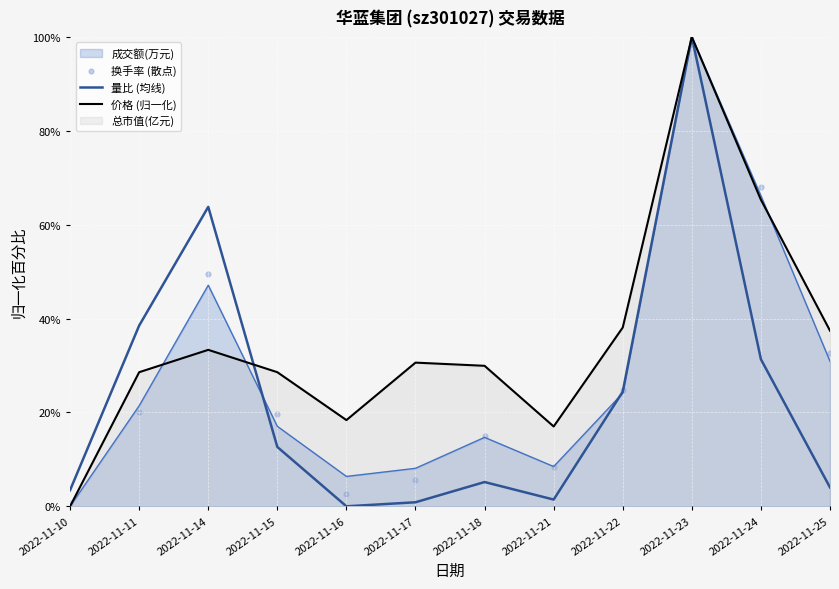

Which series reaches the minimum Y coordinate?

量比 (均线)